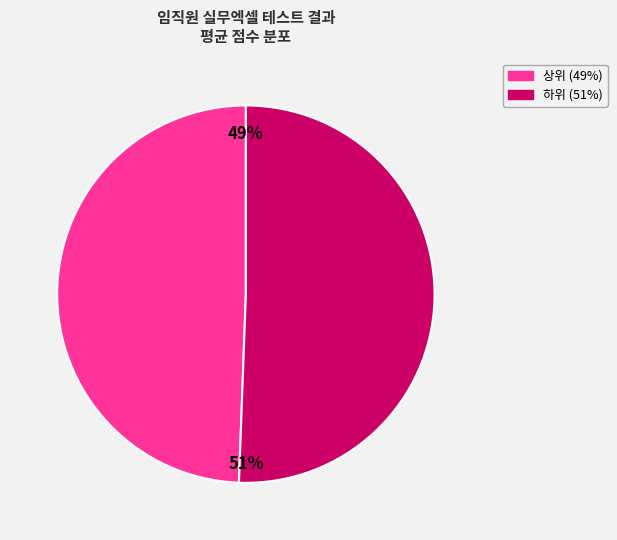

Is there any slice that represents more than half of the pie?

Yes